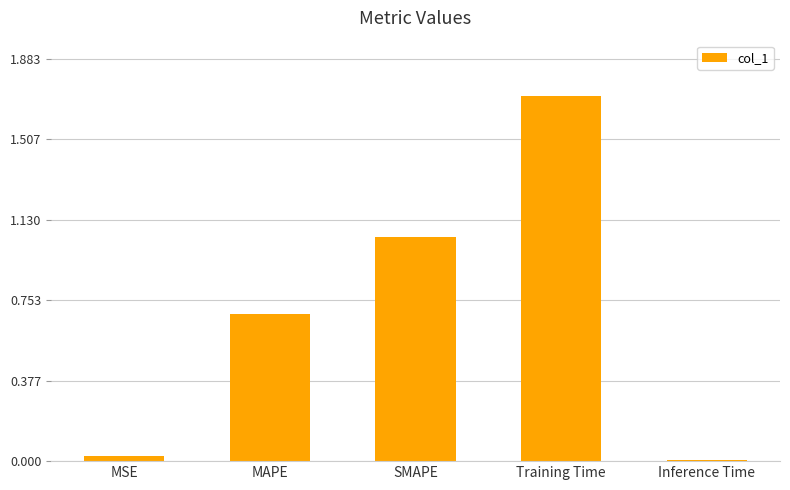

How many distinct data groups are displayed?

1